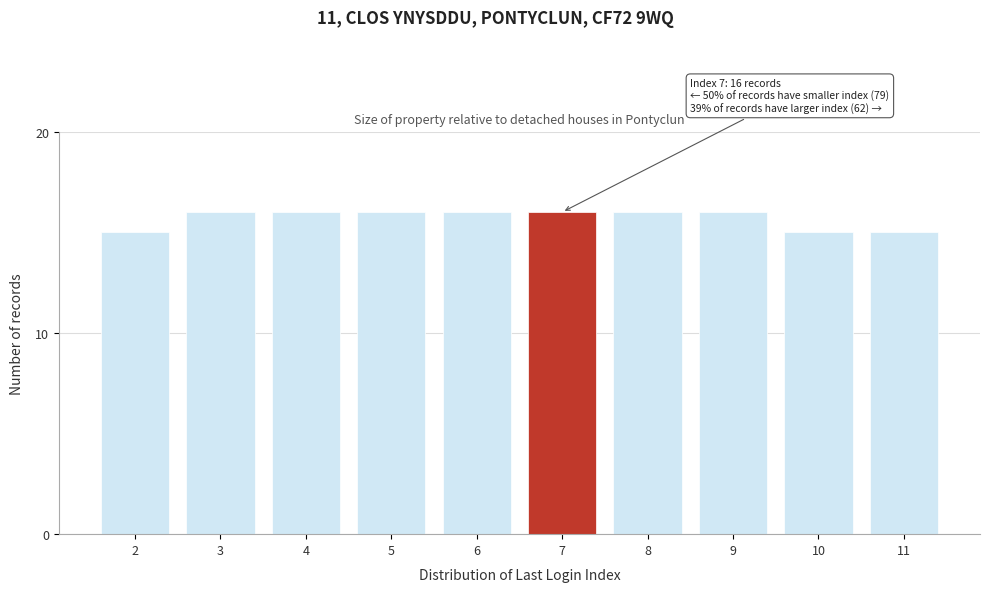

Reading left to right, what are all the values shown in this chart?

2=15	3=16	4=16	5=16	6=16	7=16	8=16	9=16	10=15	11=15